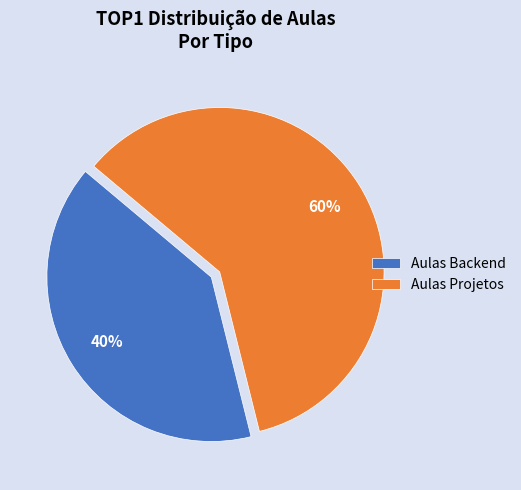

To the nearest percent, what is the combined percentage of Aulas Projetos and Aulas Backend?

100%